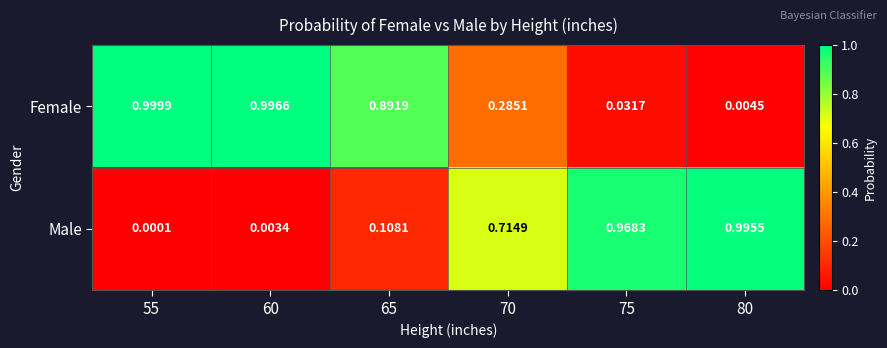

Rank the series by their average value, from highest to lowest.

Female, Male